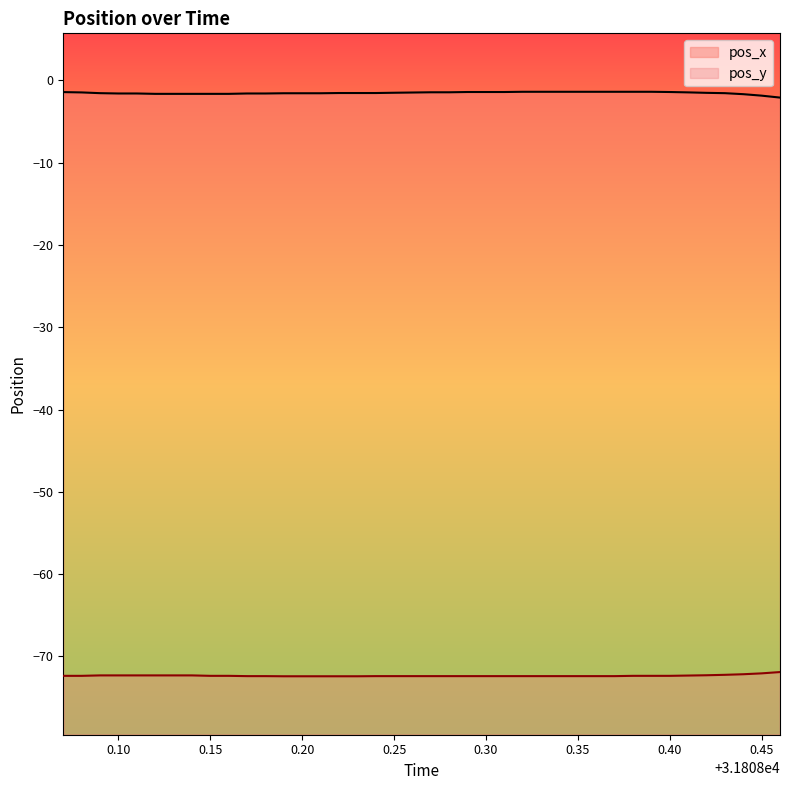

Which category has the lowest value in the pos_y series?

31808.19